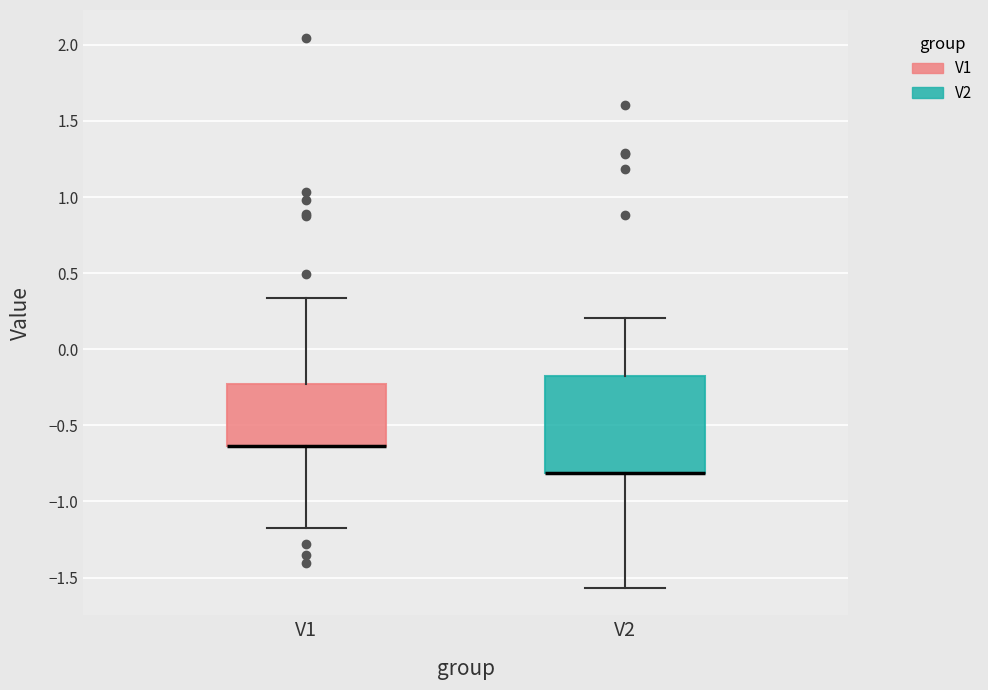

Comparing the boxes themselves (not the whiskers), which one is the tallest?

V2